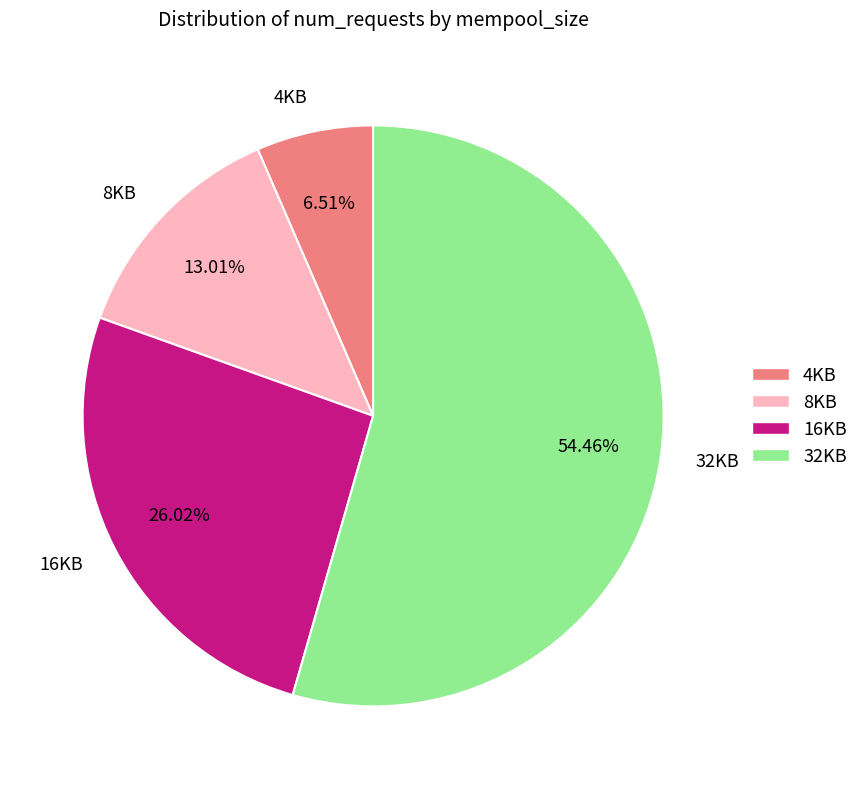

Which has a higher value, 32KB or 4KB?

32KB